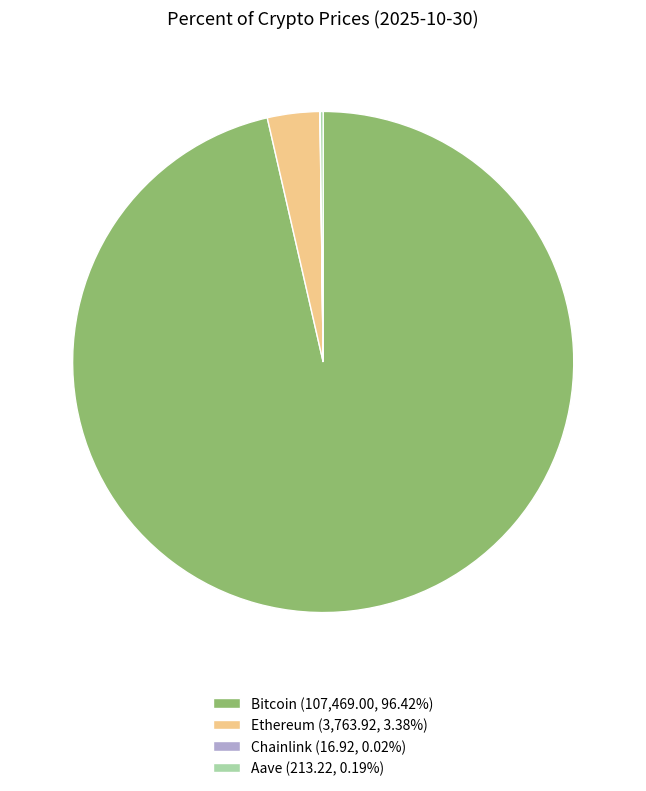

Do Ethereum (3,763.92, 3.38%) and Bitcoin (107,469.00, 96.42%) together represent more than half of the pie?

Yes